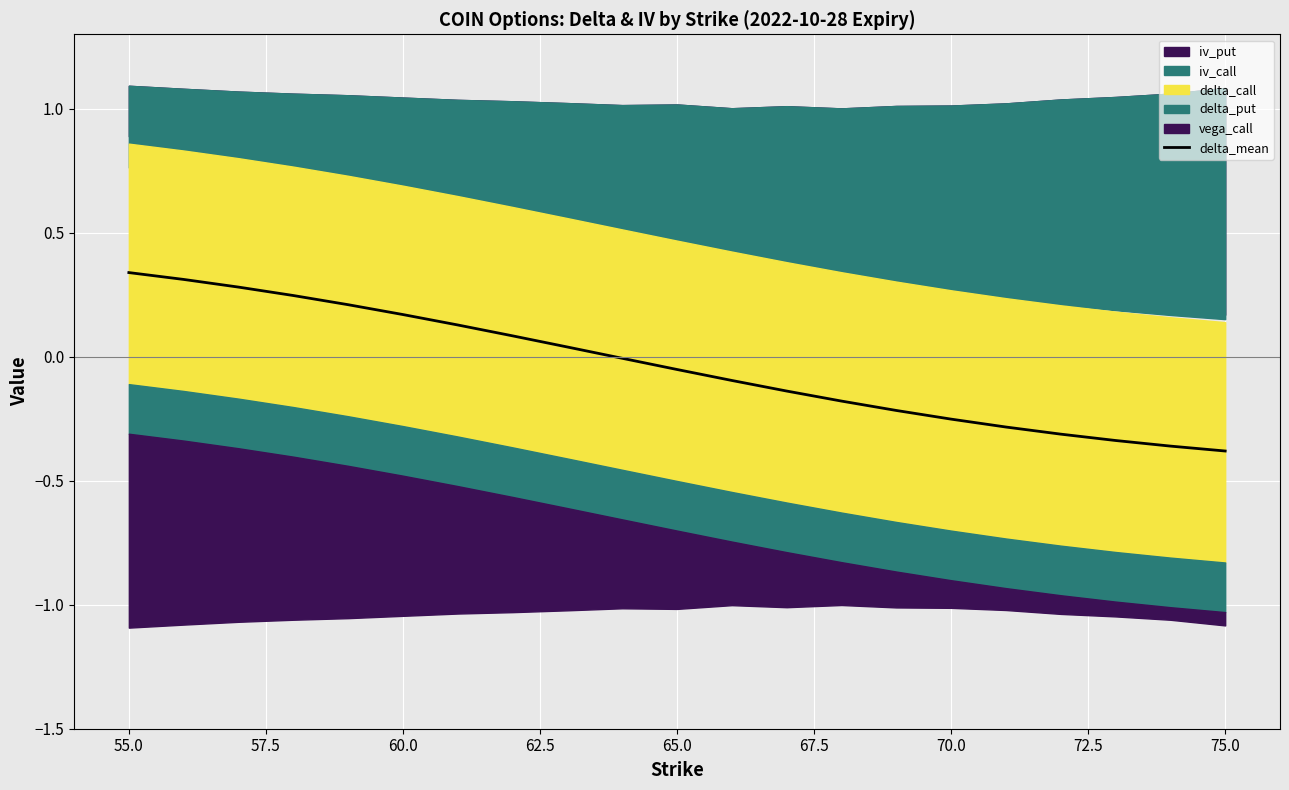

The chart shows a value of 0.1 at 70.0. True or false?

True